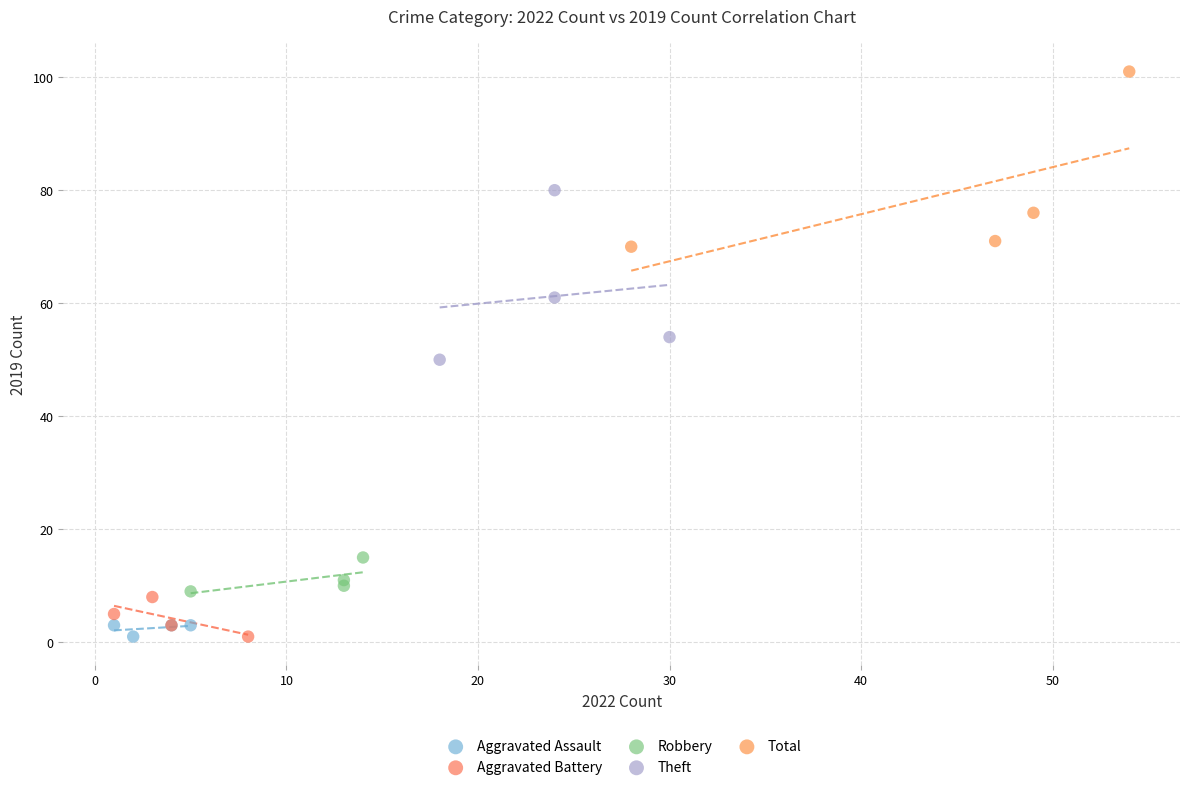

What are all the series names shown in the legend?

Aggravated Assault, Aggravated Battery, Robbery, Theft, Total